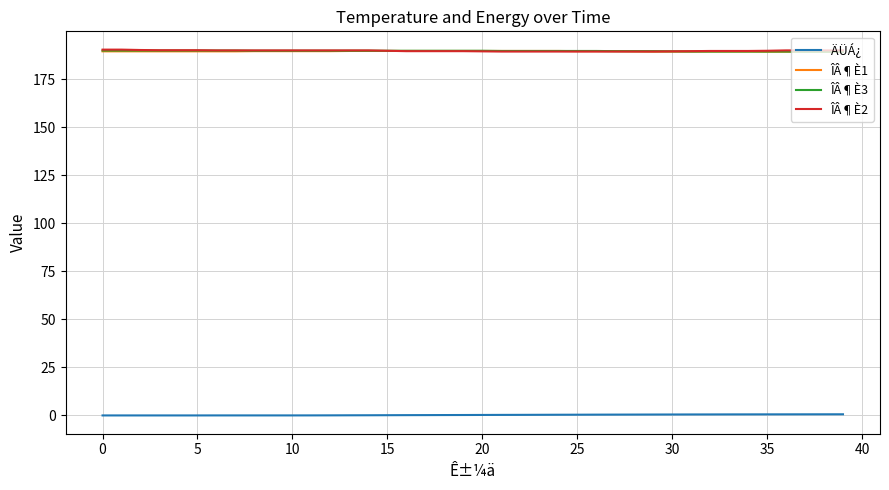

What is the greatest value displayed?

190.4